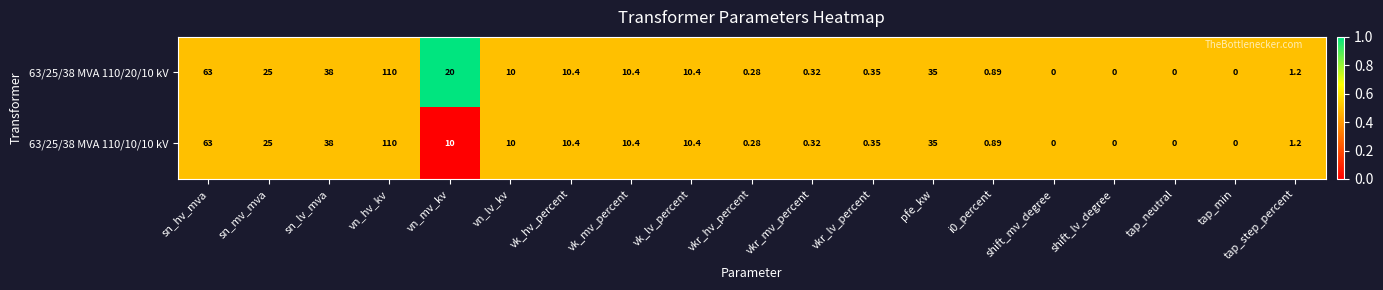

Which series has the largest total across all categories?

63/25/38 MVA 110/20/10 kV